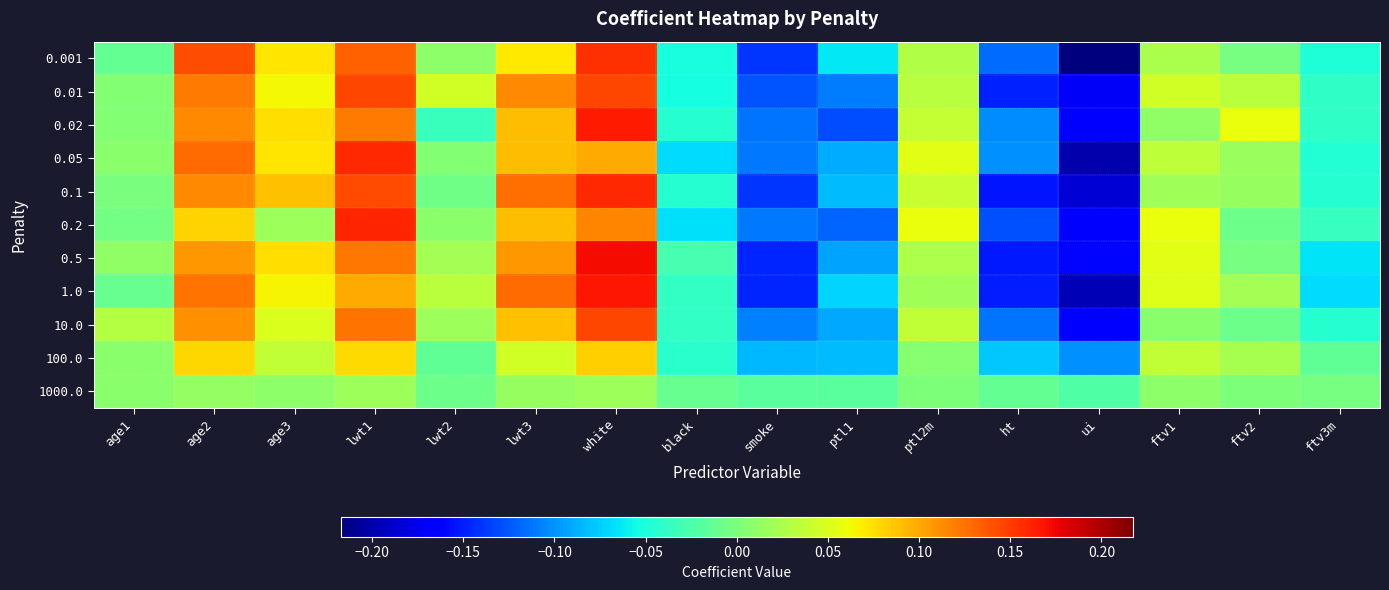

At which category is the sum across all series the highest?

white